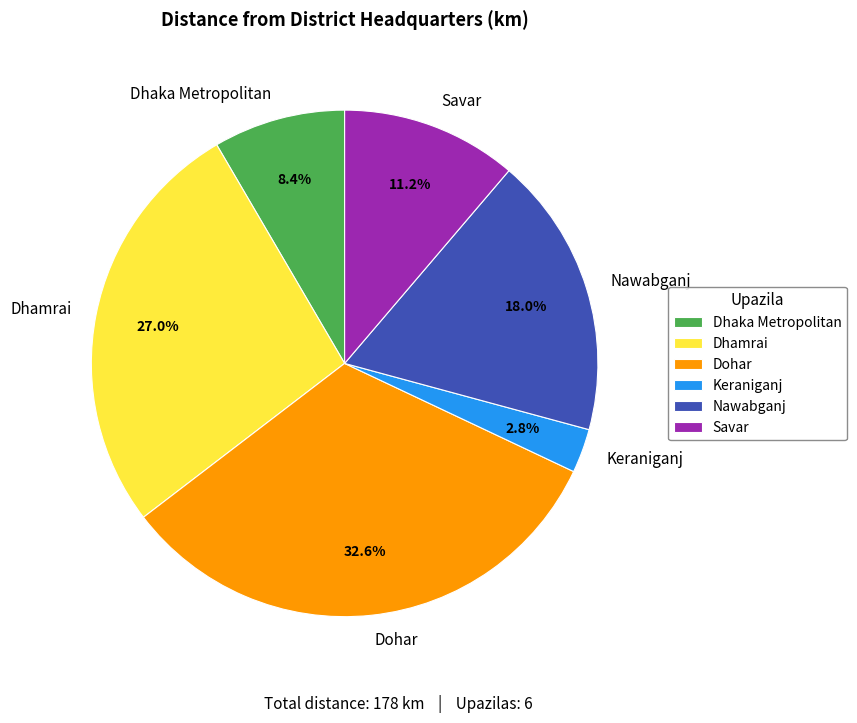

Is the sum of Dohar and Dhaka Metropolitan greater than half?

No